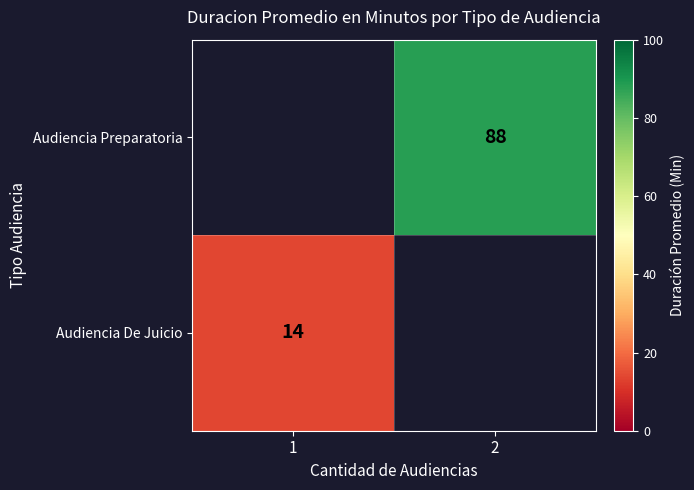

Is it true that Audiencia De Juicio equals 24 at 1?

False